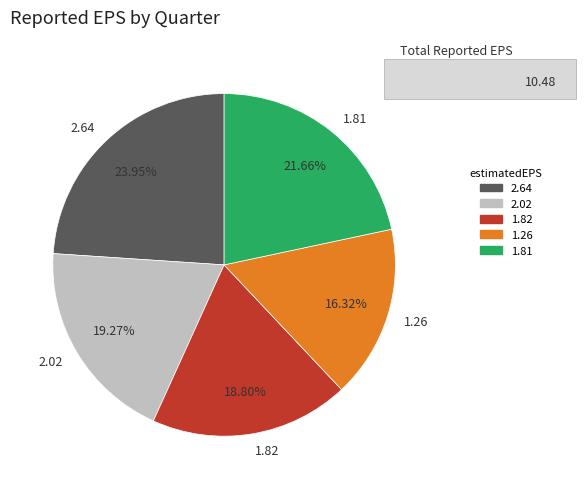

Is there a majority slice in this chart?

No